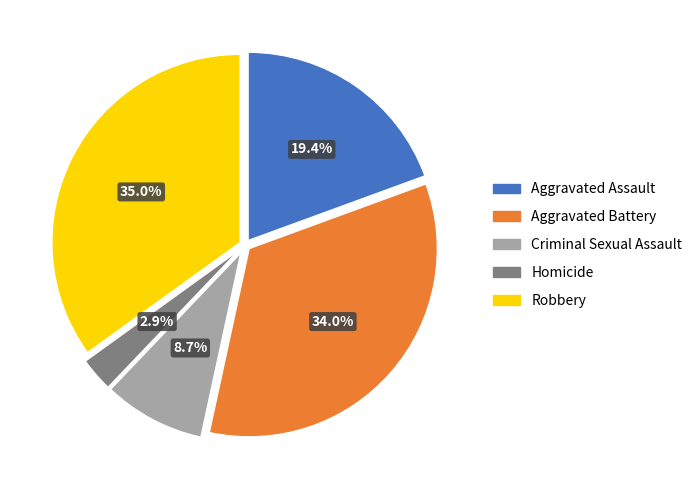

Combined, what portion of the pie is Aggravated Battery and Criminal Sexual Assault?

42.7%